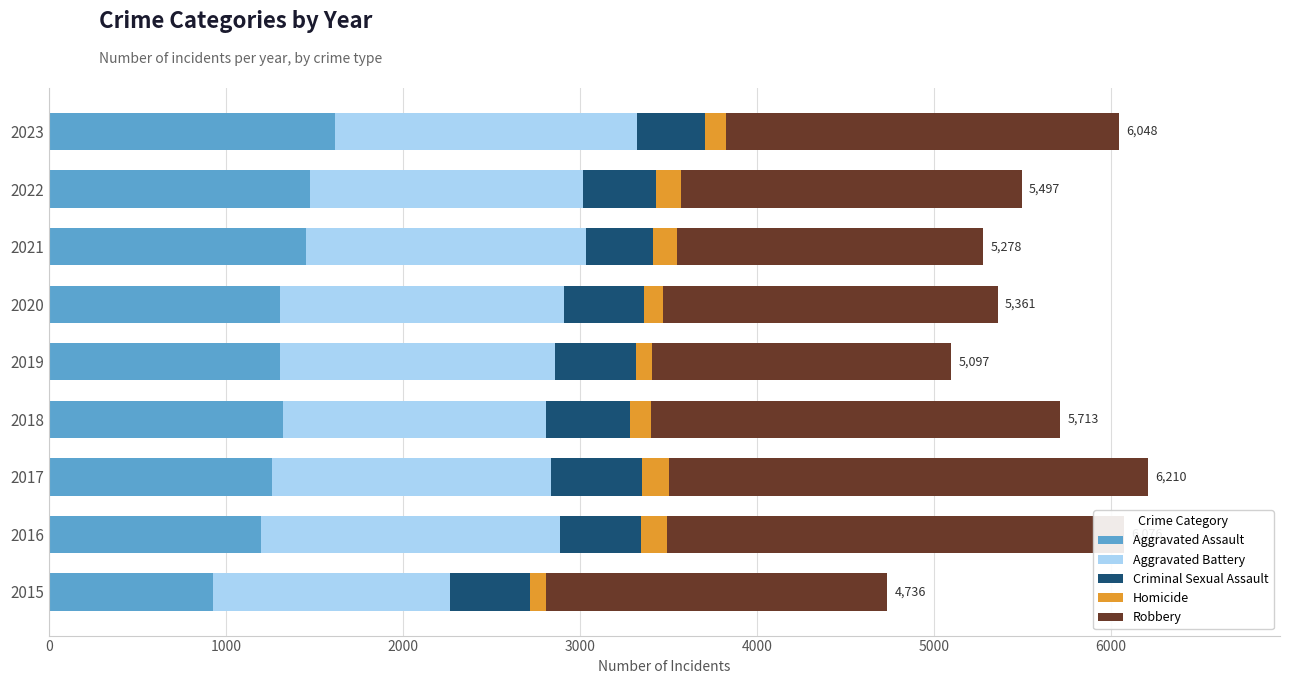

What is the lowest value of the Aggravated Assault series?

925